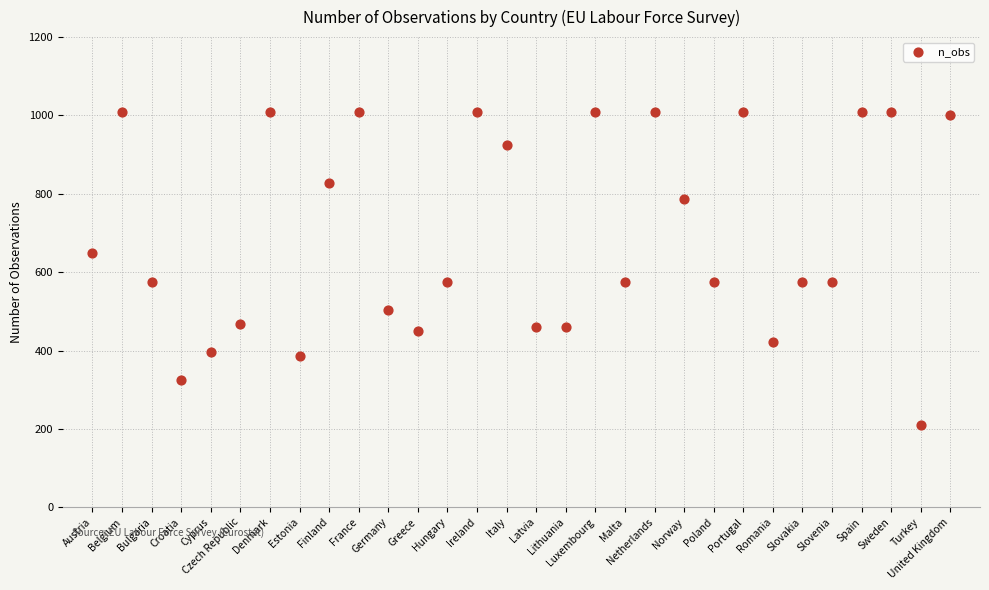

What is the range of Y values (max minus min)?

798